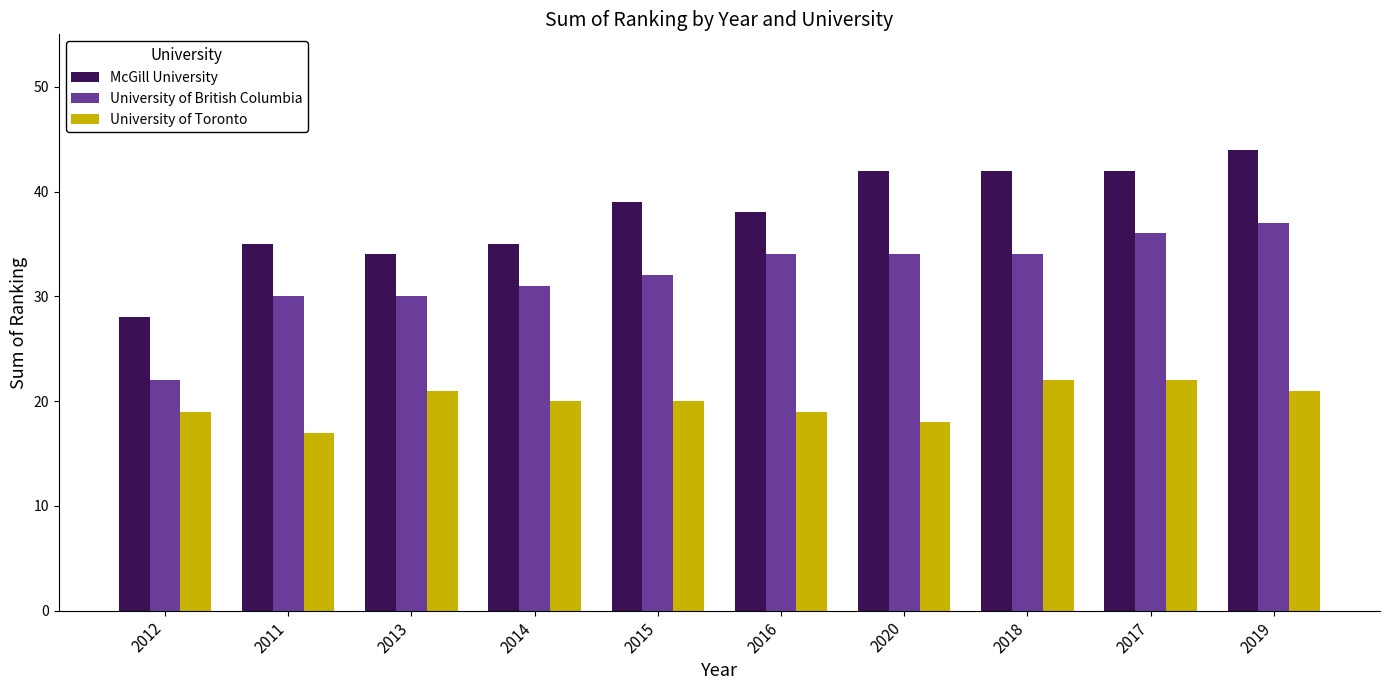

What is the sum of all University of Toronto values?

199